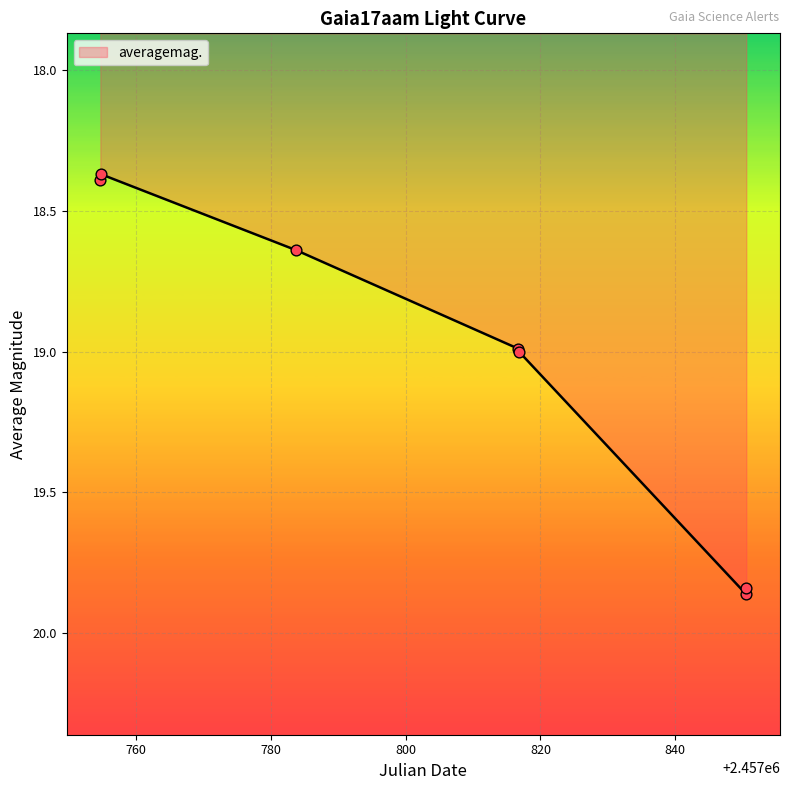

What is the difference between the maximum and minimum values?

1.5